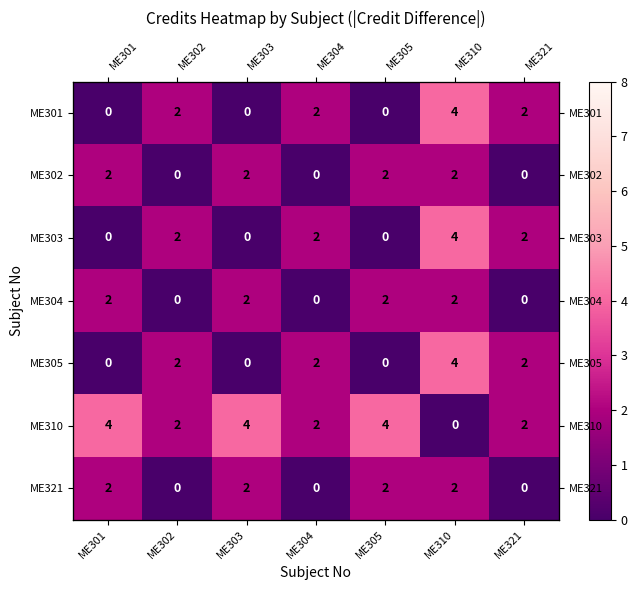

At which label is ME305 closest to 2?

ME302